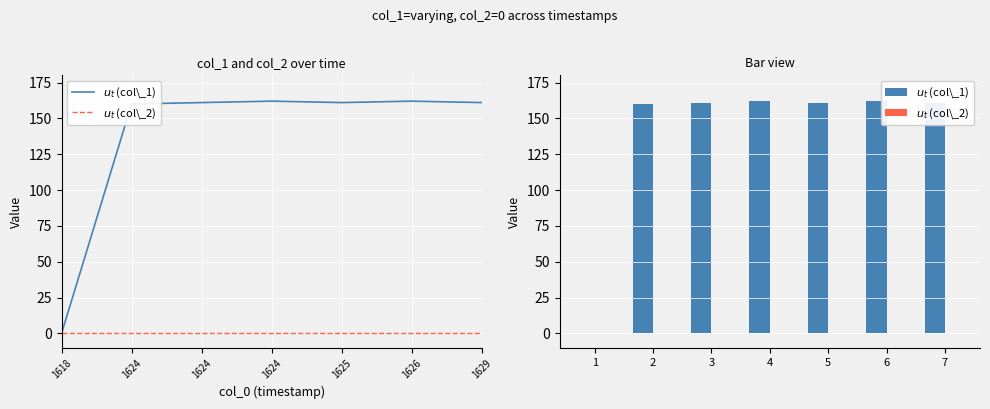

At which label does $u_t$ (col\_1) reach its peak?

4